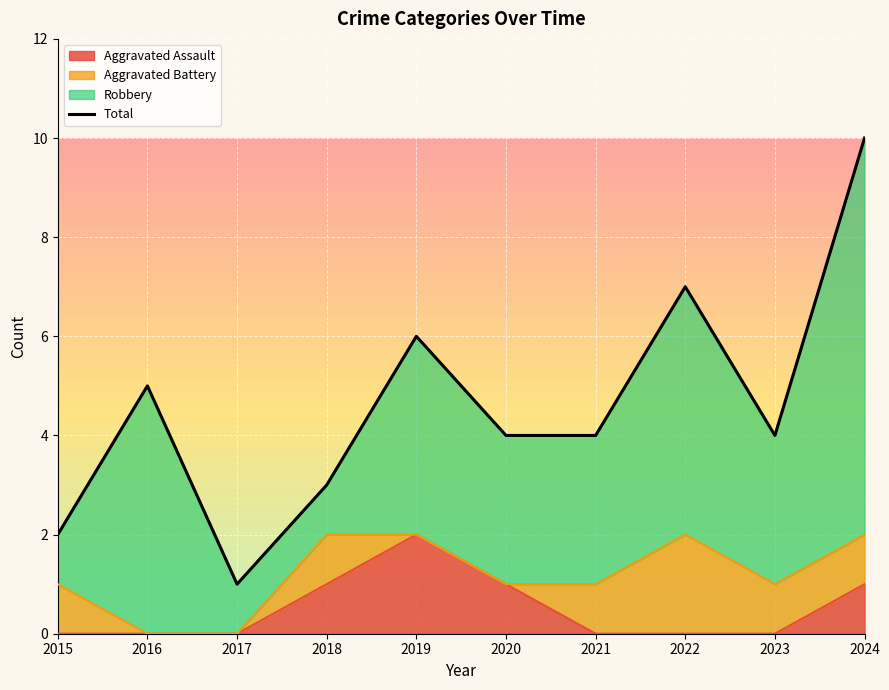

At which label does Aggravated Assault reach its peak?

2019